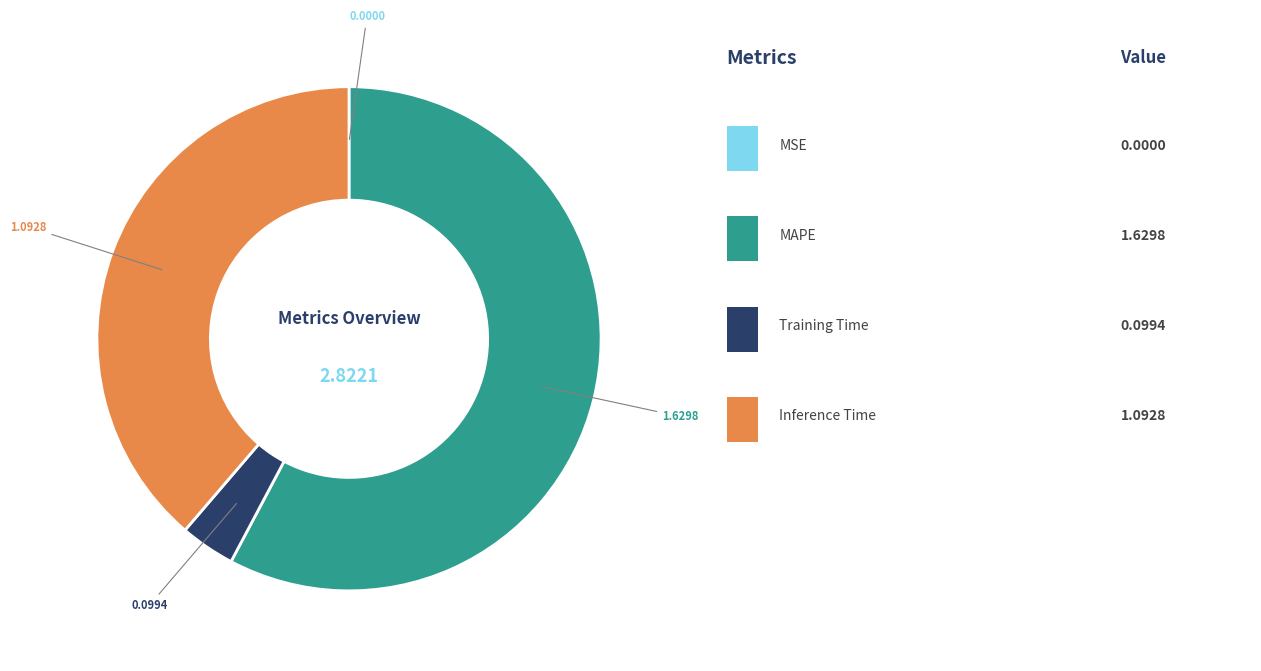

Is there any slice that represents more than half of the pie?

Yes